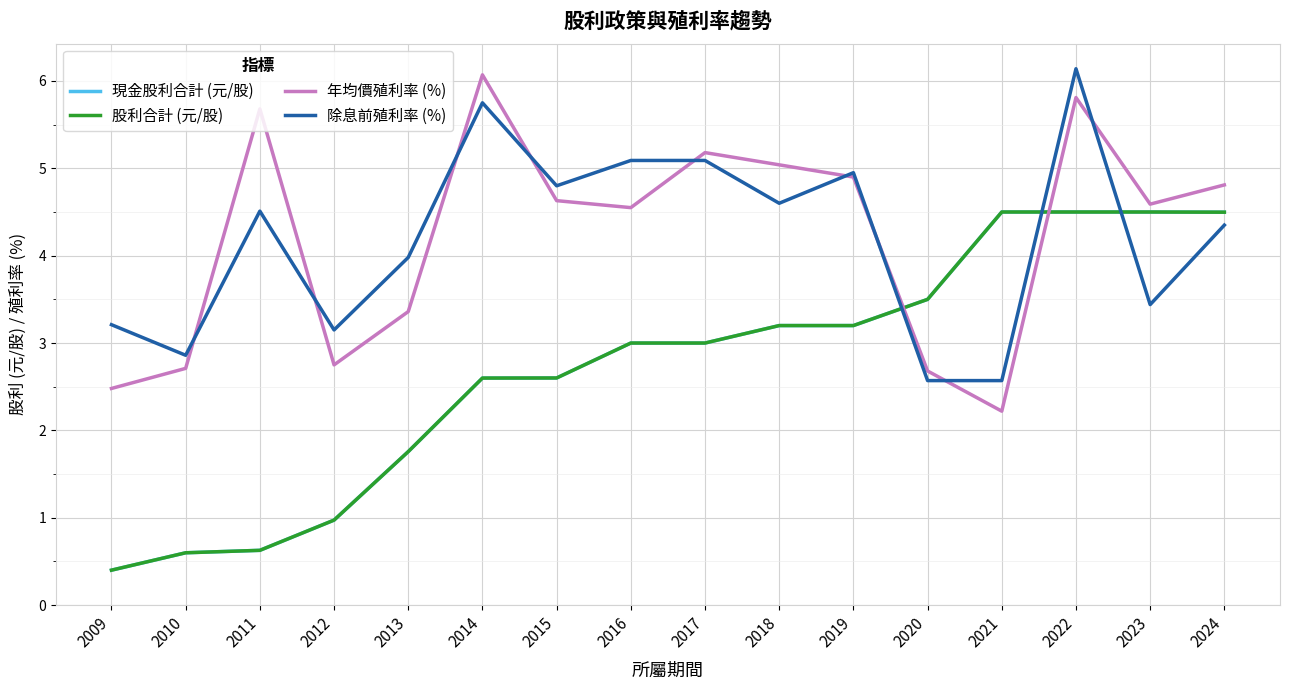

What is the value of the 除息前殖利率 (%) point at the 4th from the left?

3.1